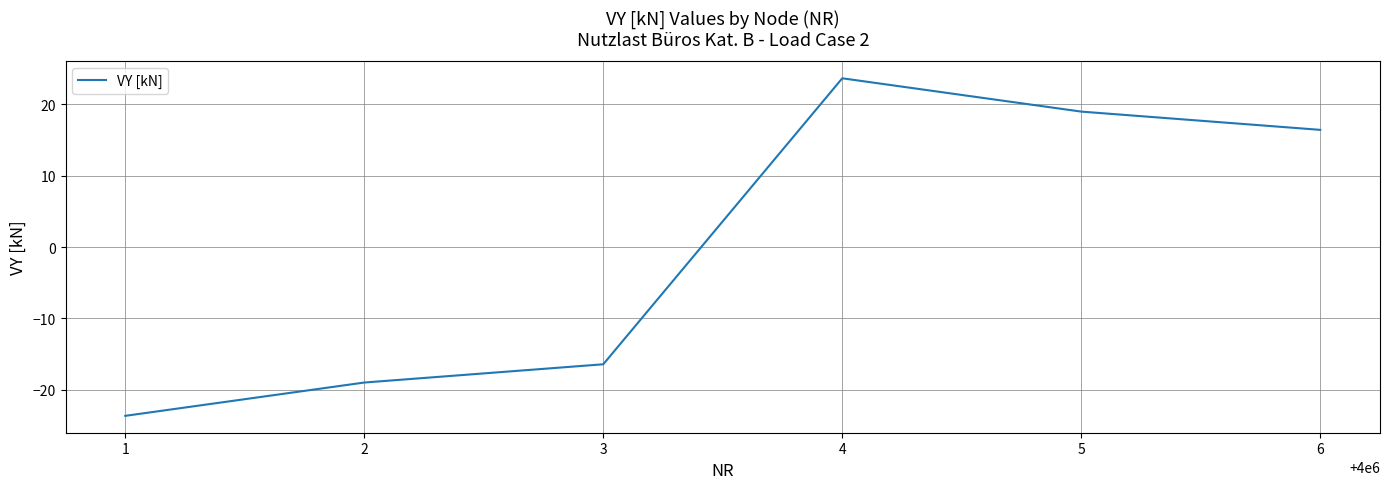

What is the maximum value shown in the chart?

23.6